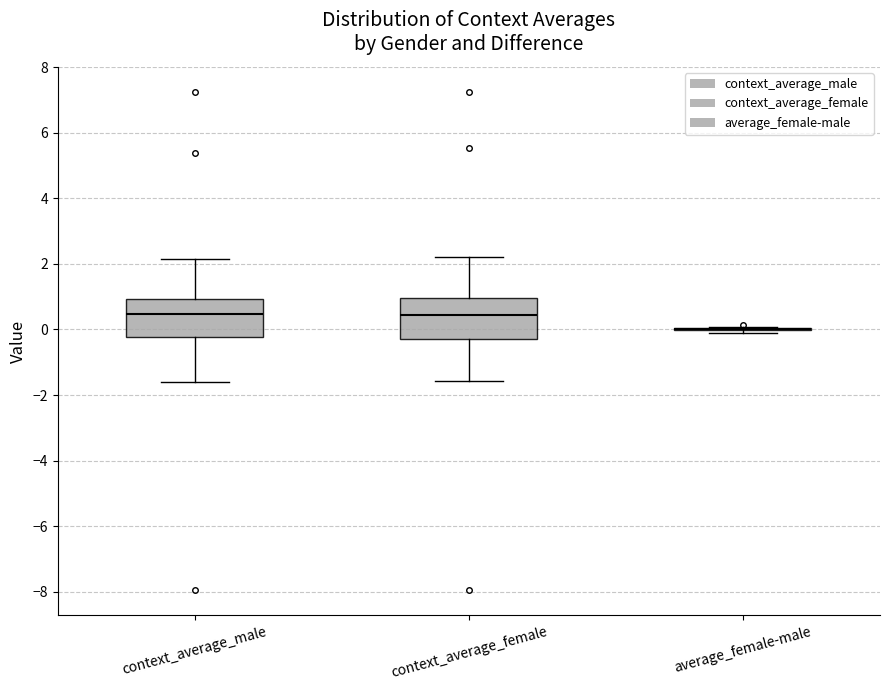

Reading left to right, read every box against the y-axis: the position of its median line, the range the box covers, and the ends of its whiskers. The values are not printed on the chart, so give them approximately, as read against the axis.

context_average_male: median 0.4, box -0.2 to 1.0, whiskers -1.6 to 2.2
context_average_female: median 0.4, box -0.2 to 1.0, whiskers -1.6 to 2.2
average_female-male: box collapsed to a line at 0.0, whiskers -0.2 to 0.0